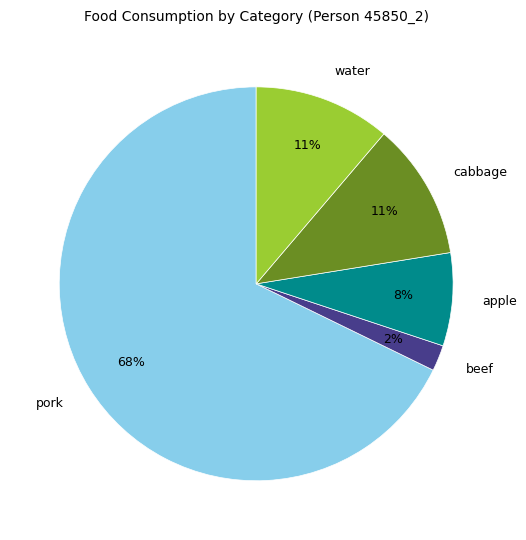

Do cabbage and apple together represent more than half of the pie?

No